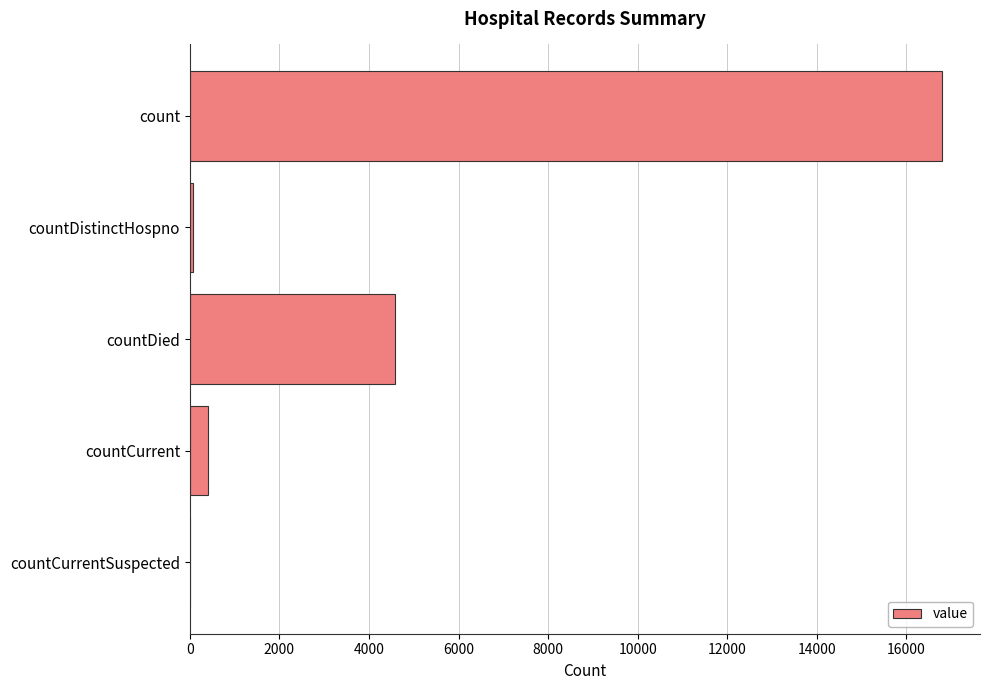

What is the maximum value shown in the chart?

16805